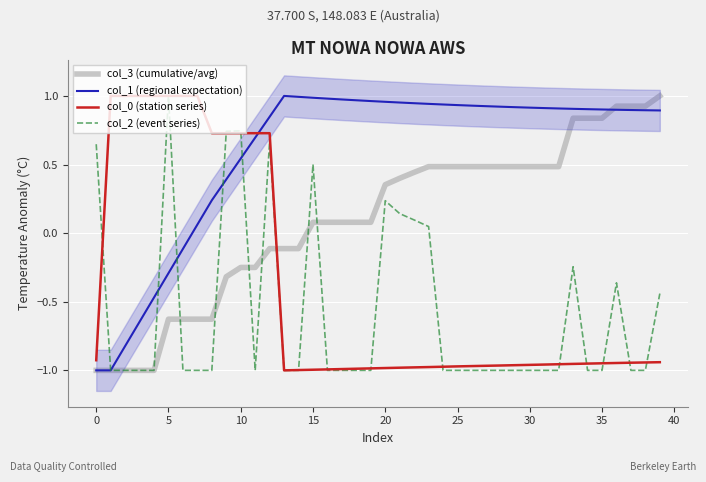

Which series ends up on top after the final intersection of col_2 (event series) and col_3 (cumulative/avg)?

col_3 (cumulative/avg)